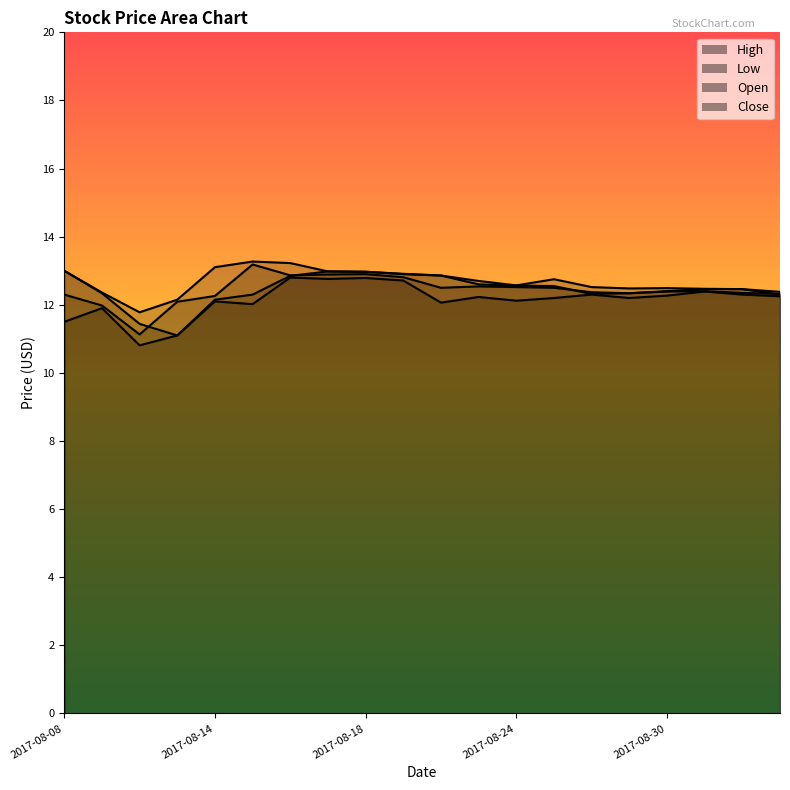

At which label is Low closest to 11?

2017-08-11